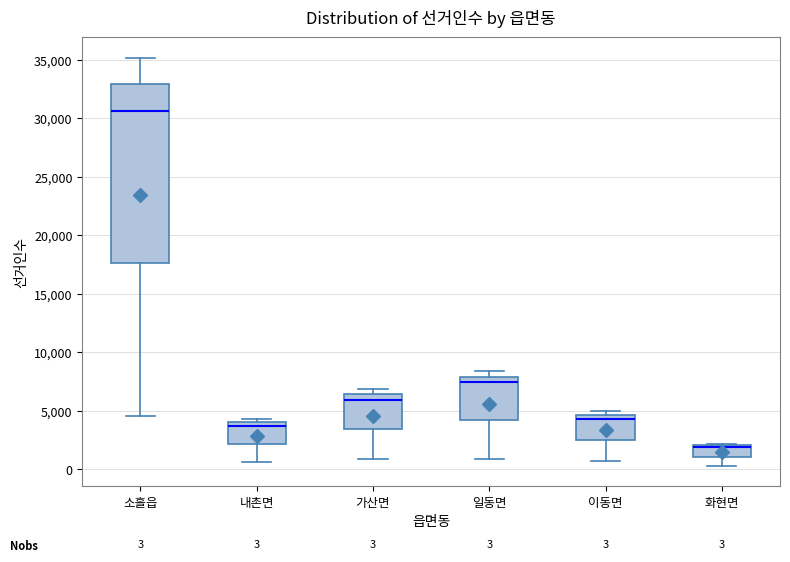

Which box is the tallest, from its lower edge to its upper edge?

소흘읍